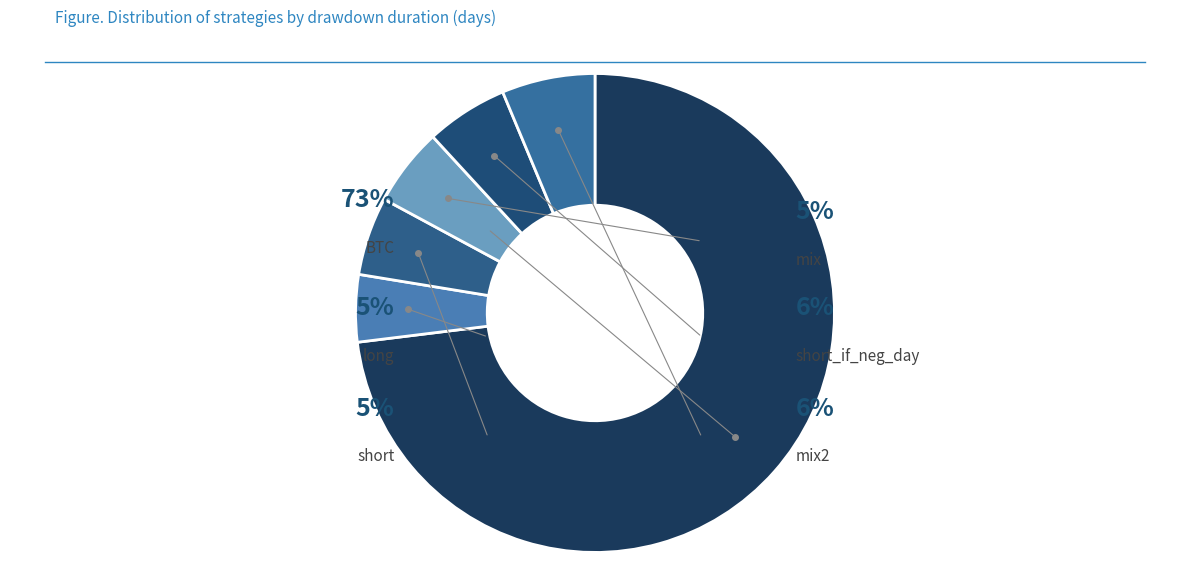

Which category has the smallest portion of the pie?

long